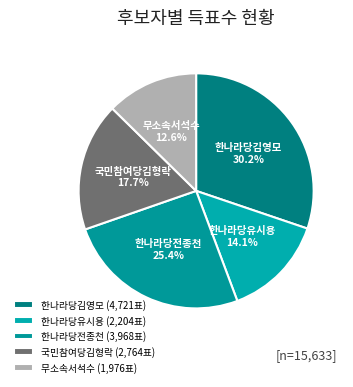

How many slices are in this pie chart?

5